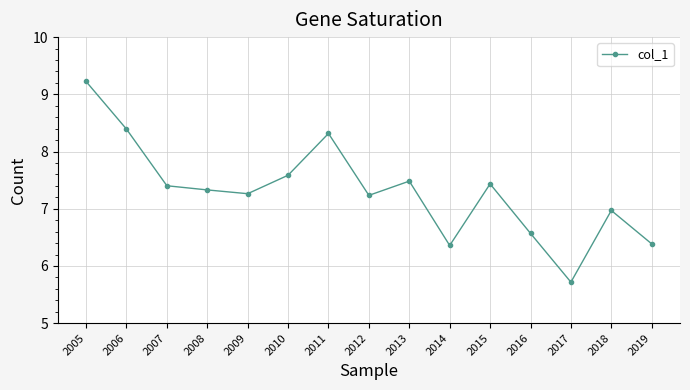

What is the difference between the second highest and second lowest values?

2.0